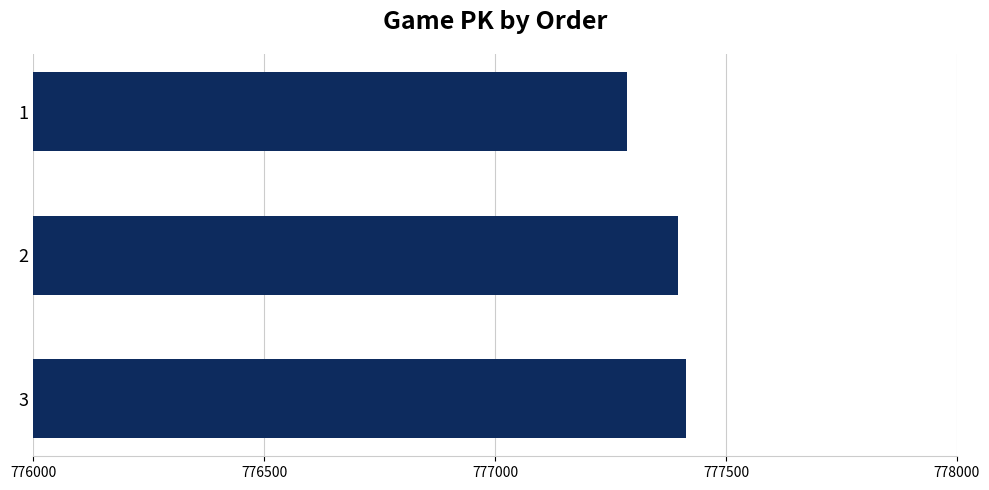

Approximately how many times larger is the value at 3 compared to 2?

1.0